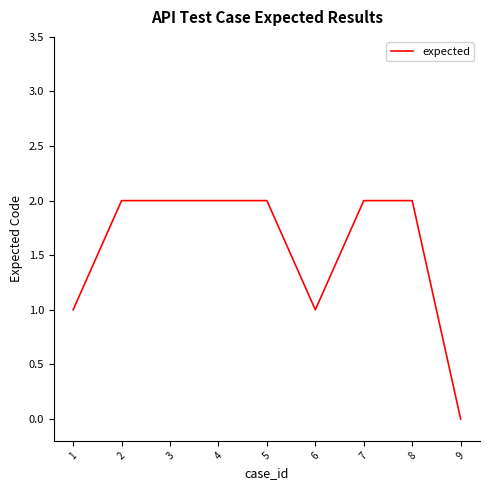

The chart shows a value of 1 at 8. True or false?

False